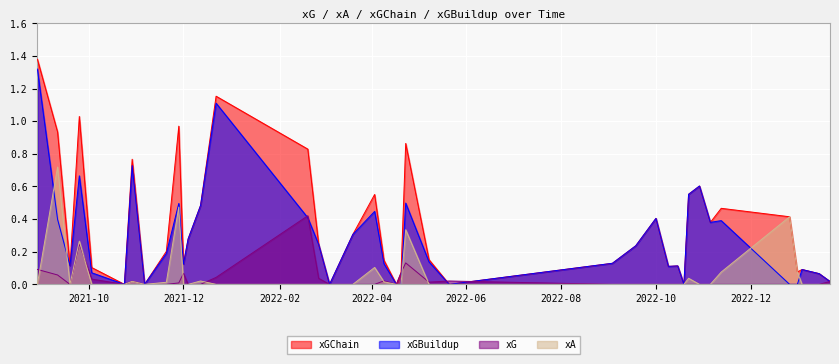

True or false: xGChain and xG cross at least once.

True